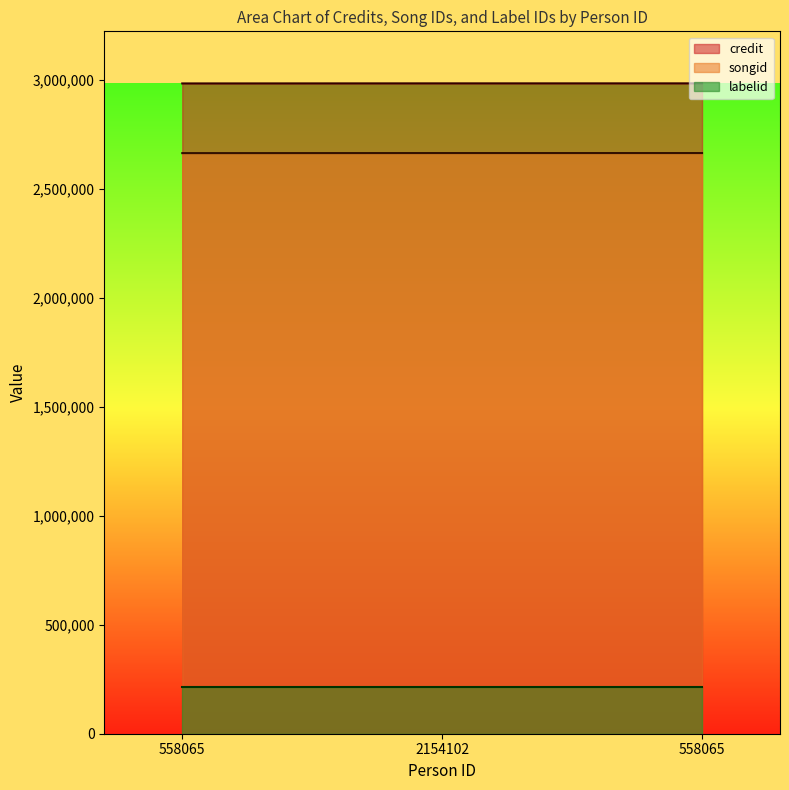

How many data points in credit are less than 2662948?

1